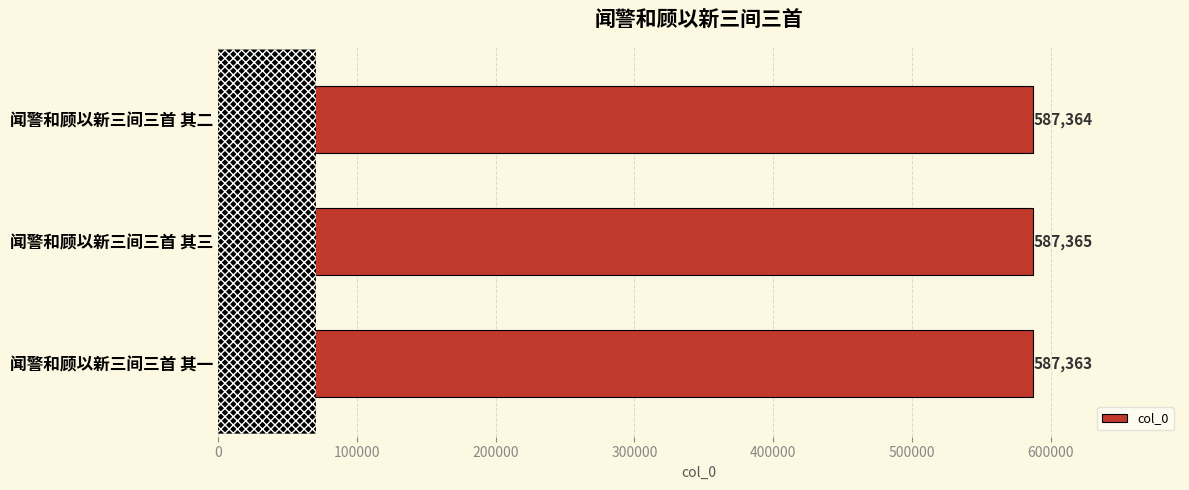

Which label corresponds to the smallest value in the chart?

闻警和顾以新三间三首 其一